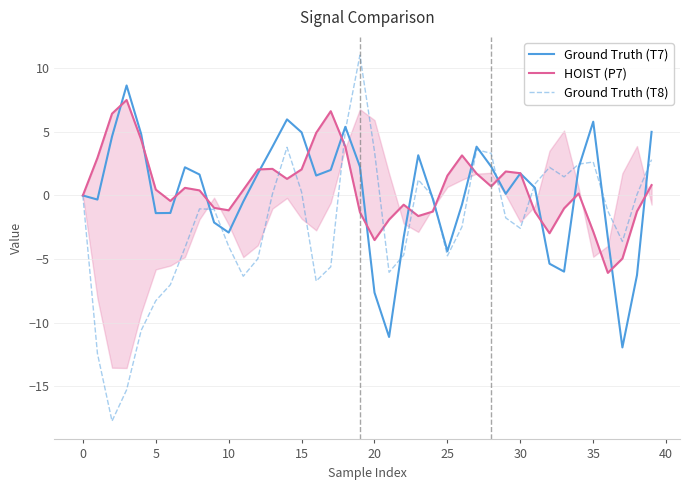

Reading left to right, list all the values displayed in this chart.

Ground Truth (T7): 0.0	-0.3	4.6	8.6	4.8	-1.4	-1.4	2.2	1.6	-2.1	-2.9	-0.5	1.7	3.8	6.0	5.0	1.6	2.0	5.4	2.3	-7.6	-11.1	-3.3	3.2	-0.3	-4.4	-0.7	3.8	2.3	0.1	1.7	0.6	-5.4	-6.0	2.2	5.8	-3.3	-11.9	-6.3	5.0
HOIST (P7): -0.0	3.0	6.4	7.5	4.4	0.5	-0.4	0.6	0.4	-1.0	-1.2	0.4	2.0	2.1	1.3	2.0	4.9	6.6	3.8	-1.3	-3.5	-1.9	-0.7	-1.6	-1.3	1.6	3.1	1.7	0.7	1.9	1.7	-1.3	-3.0	-1.0	0.2	-2.8	-6.1	-5.0	-1.2	0.8
Ground Truth (T8): 0.0	-12.4	-17.7	-15.3	-10.6	-8.3	-7.0	-4.1	-1.1	-1.1	-4.0	-6.3	-5.0	0.1	3.8	0.3	-6.7	-5.6	5.1	11.0	3.5	-6.0	-4.7	1.2	-0.1	-4.7	-2.5	3.6	3.3	-1.8	-2.6	0.9	2.2	1.5	2.5	2.6	-1.2	-3.6	0.1	2.8